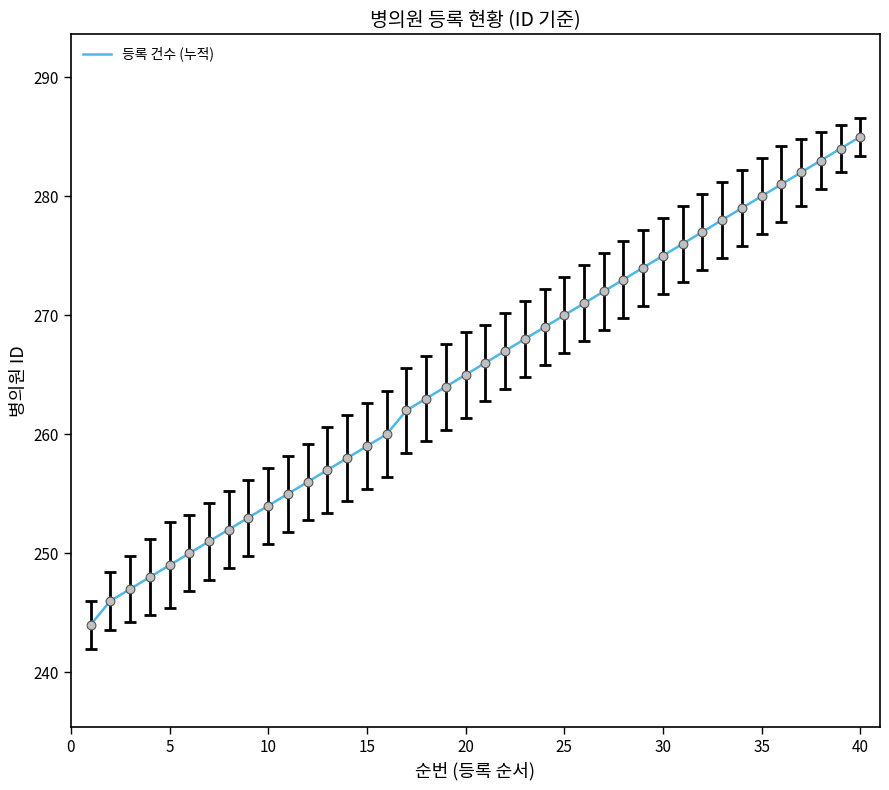

What is the maximum value shown in the chart?

285